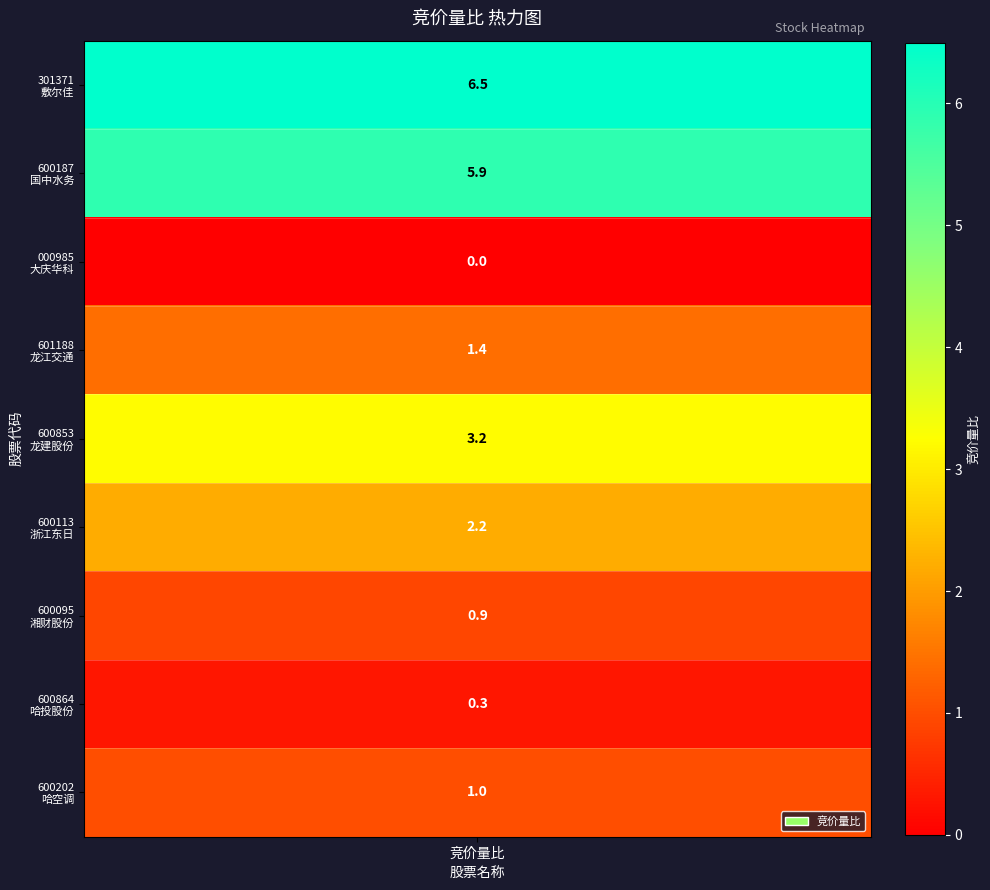

The value at 国中水务 is 5.9. True or false?

True